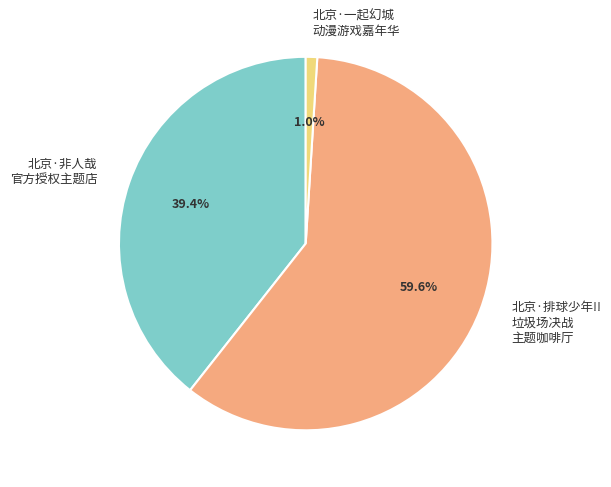

Count the number of slices in the pie.

3